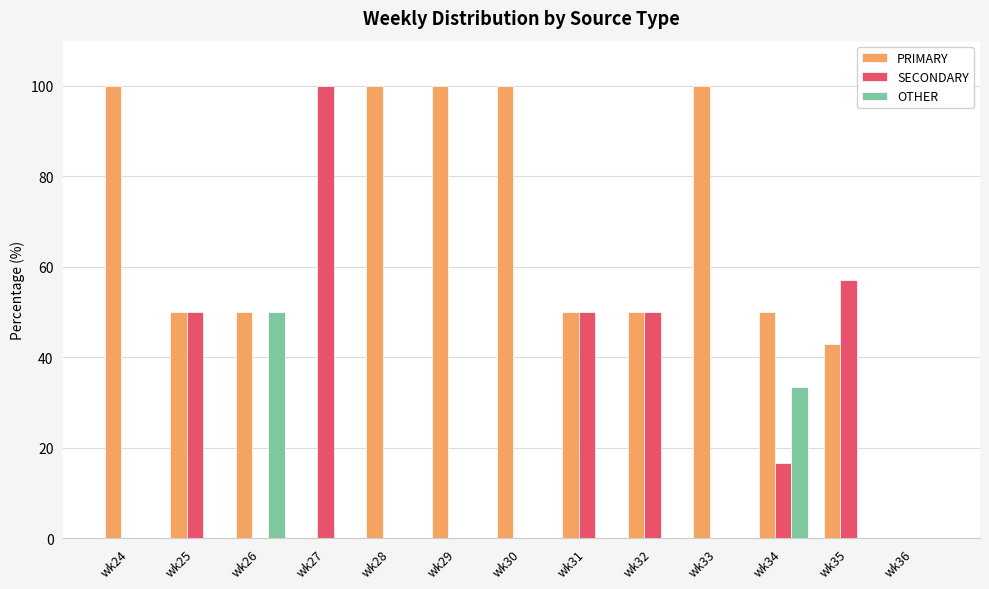

Which series changed the most between wk33 and wk34?

PRIMARY